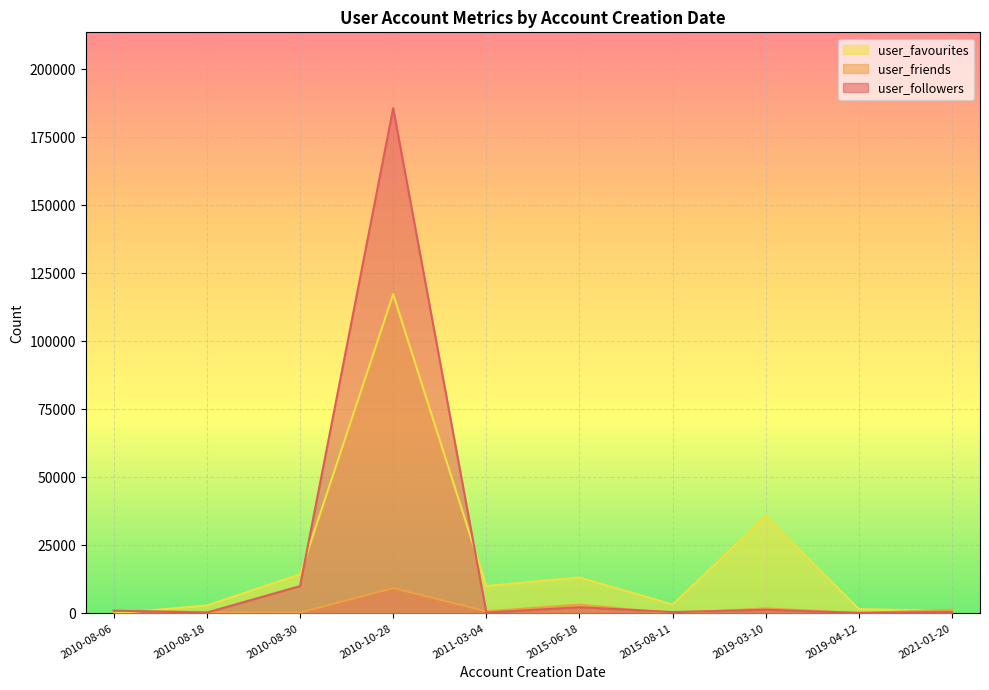

In user_followers, how many points are higher than both neighbors (excluding endpoints)?

3